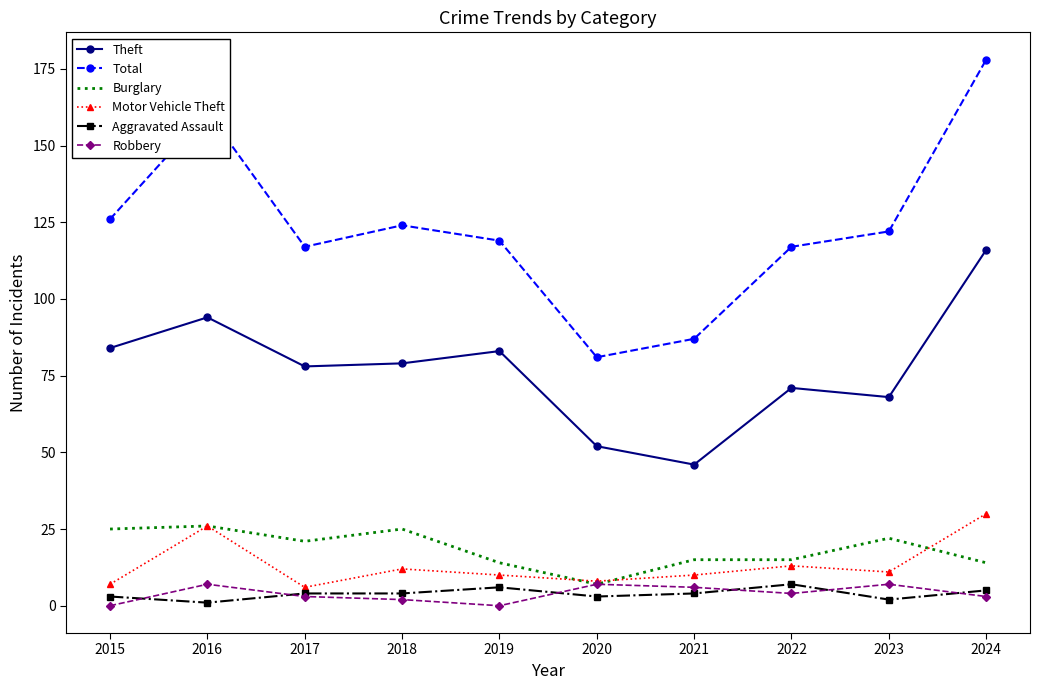

True or false: Motor Vehicle Theft and Theft cross at least once.

False